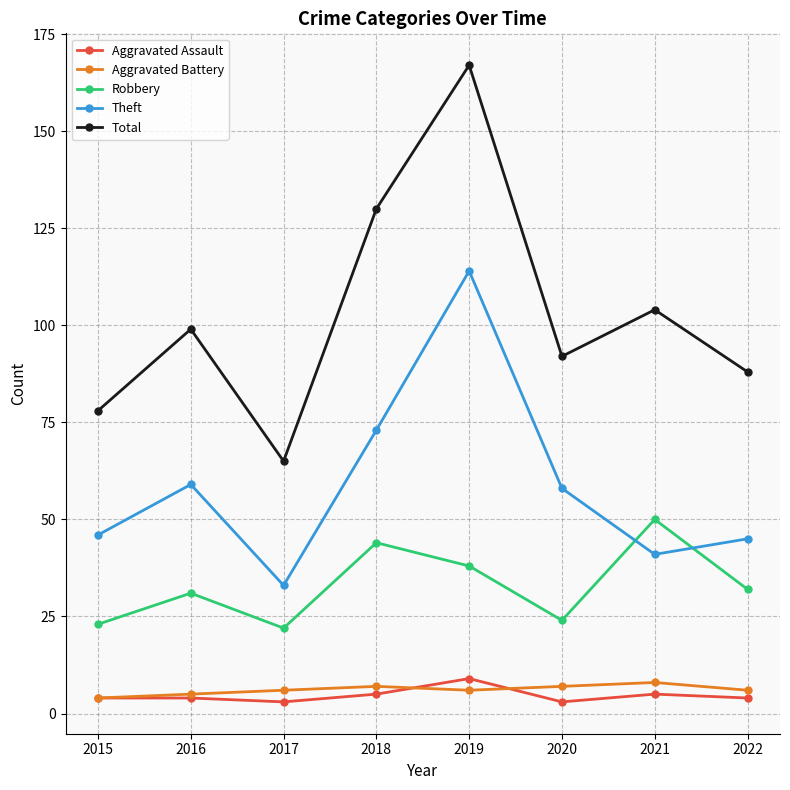

Reading right to left, what are all the values shown in this chart?

Aggravated Assault: 4	5	3	9	5	3	4	4
Aggravated Battery: 6	8	7	6	7	6	5	4
Robbery: 32	50	24	38	44	22	31	23
Theft: 45	41	58	114	73	33	59	46
Total: 88	104	92	167	130	65	99	78